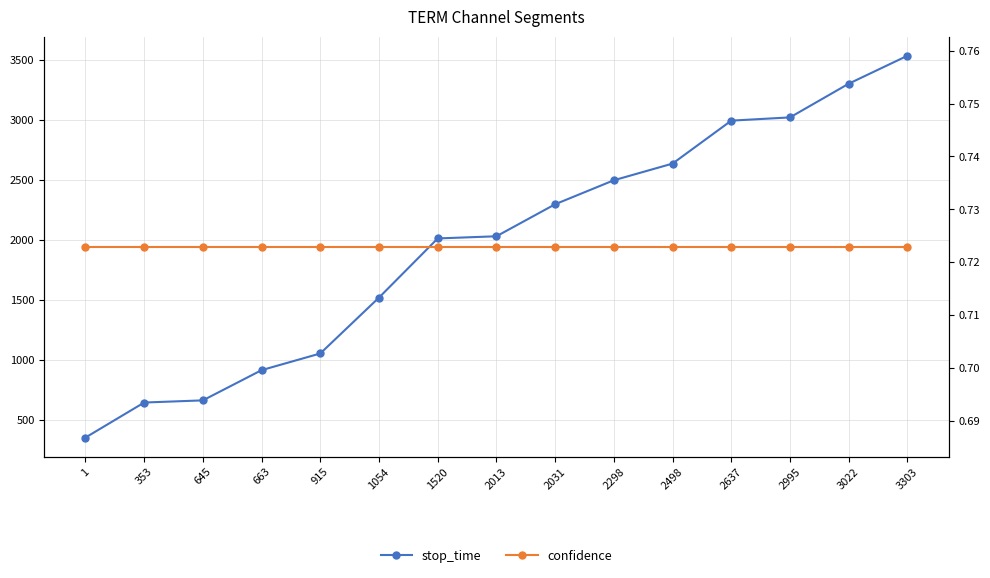

True or false: confidence and stop_time cross at least once.

False